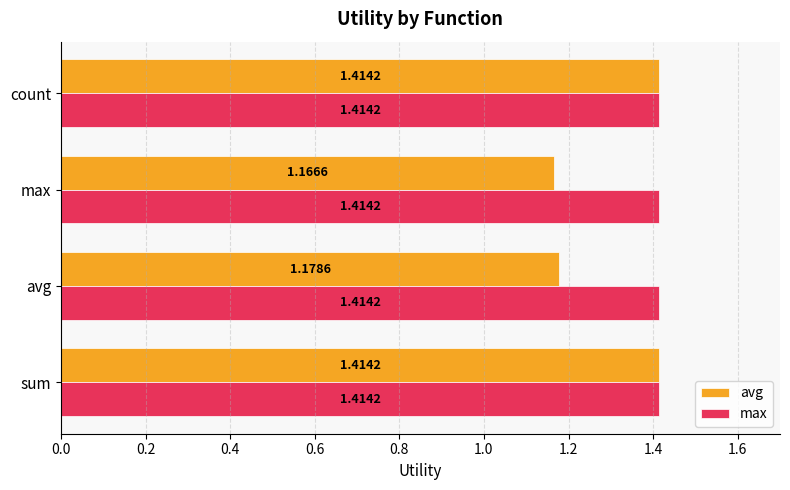

List the series in order of their overall mean, lowest first.

avg, max